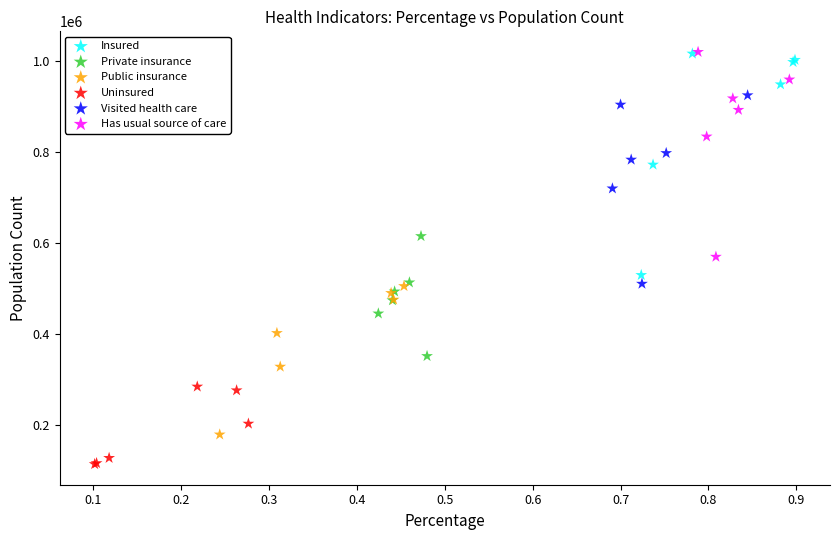

What are all the series names shown in the legend?

Insured, Private insurance, Public insurance, Uninsured, Visited health care, Has usual source of care